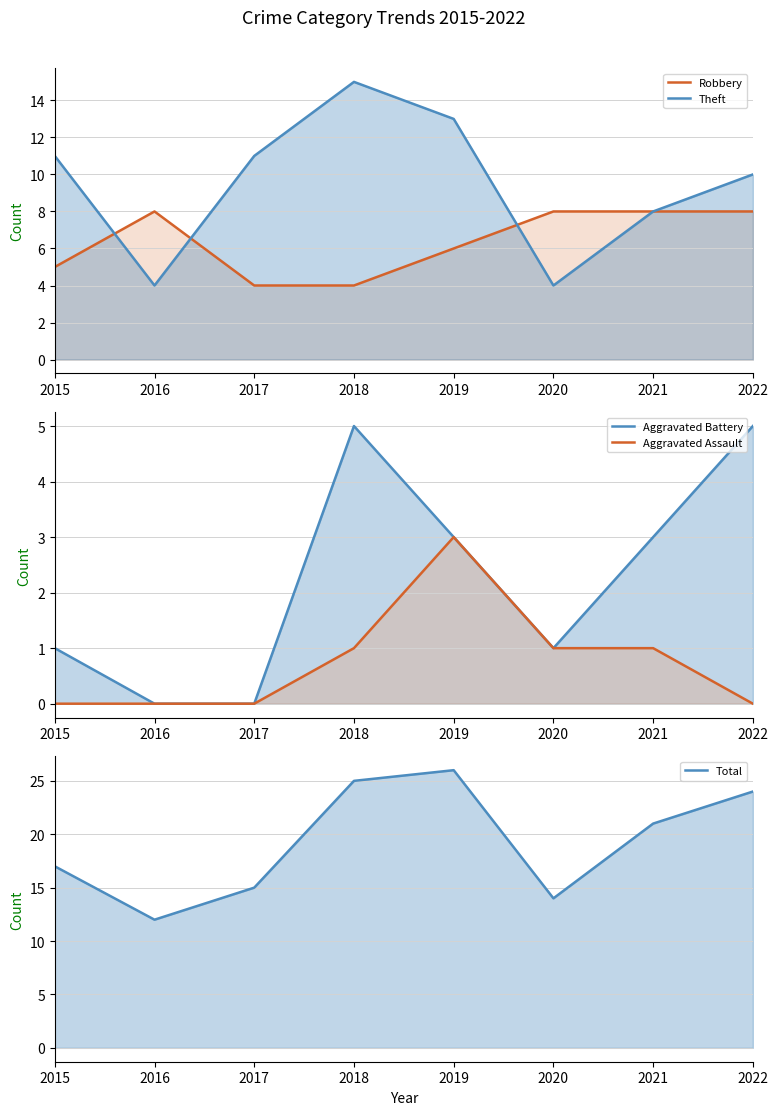

List the series in order of their peak value, highest first.

Total, Theft, Robbery, Aggravated Battery, Aggravated Assault